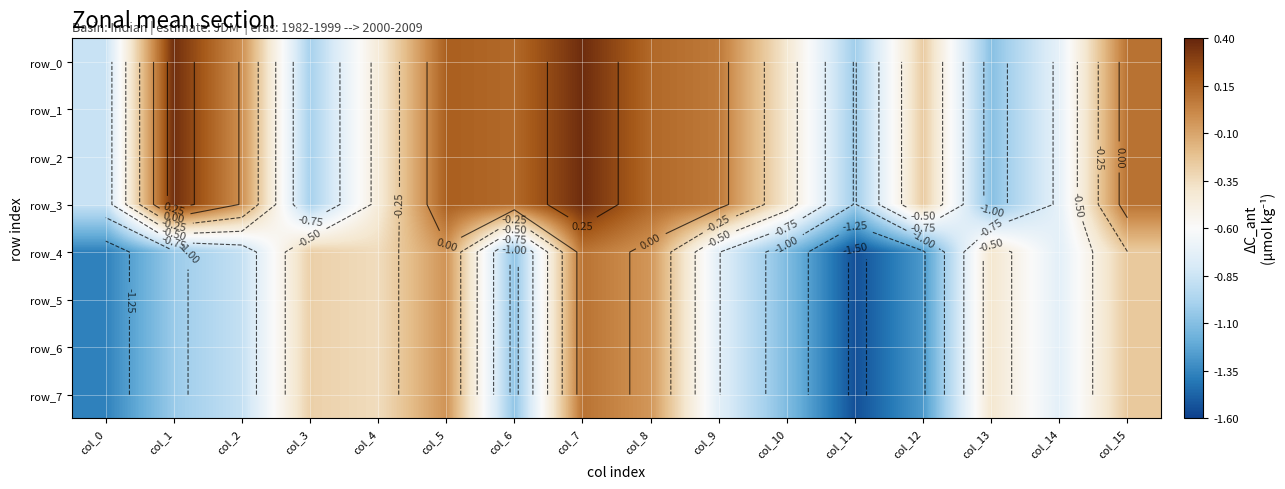

What is the total value across all series at col_5?

0.6